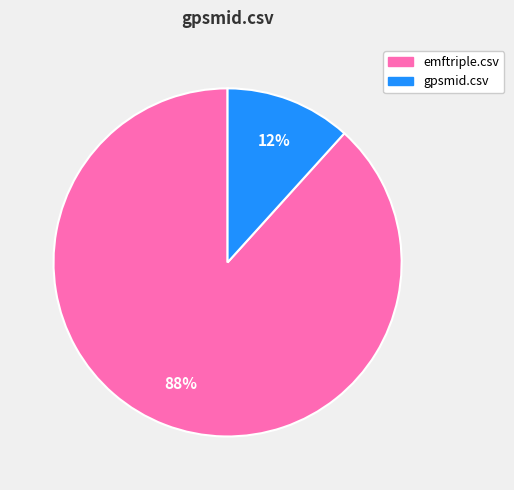

Which slice is the largest?

emftriple.csv